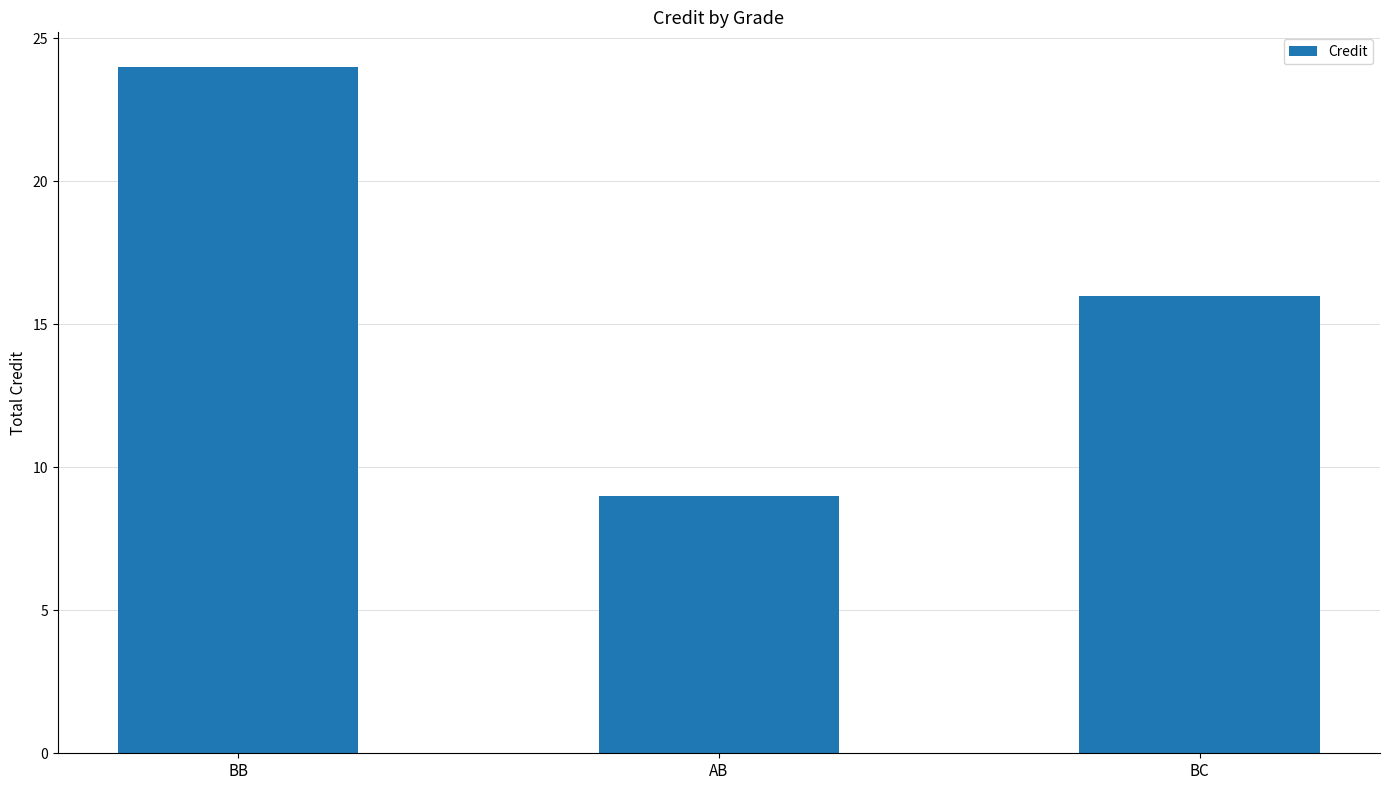

True or false: the data shows 16 at BC.

True